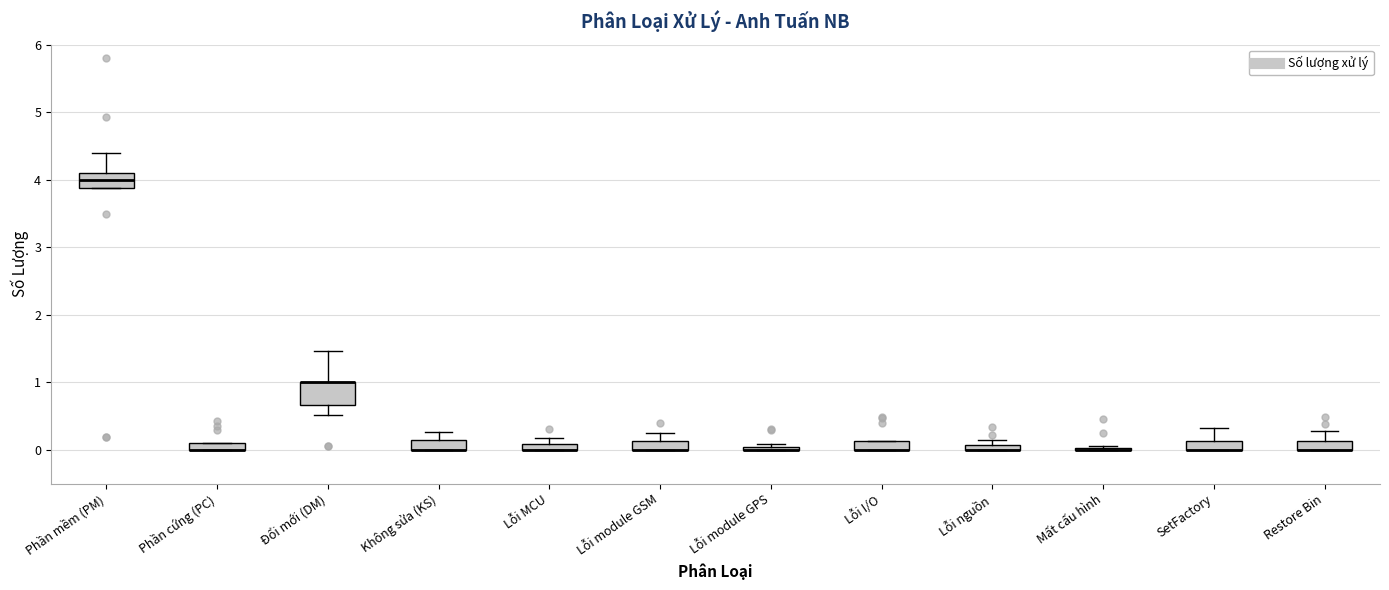

Which box is the tallest, from its lower edge to its upper edge?

Đổi mới (DM)